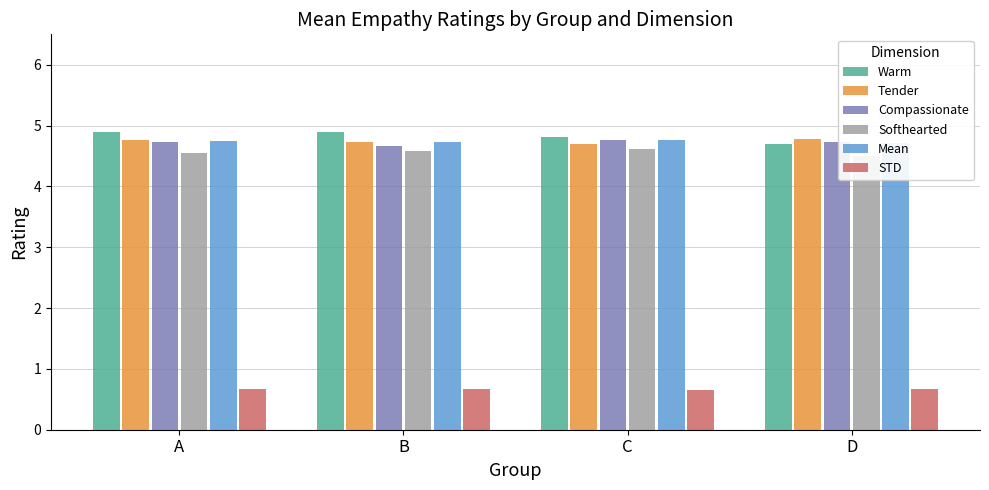

What is the greatest value displayed?

4.9